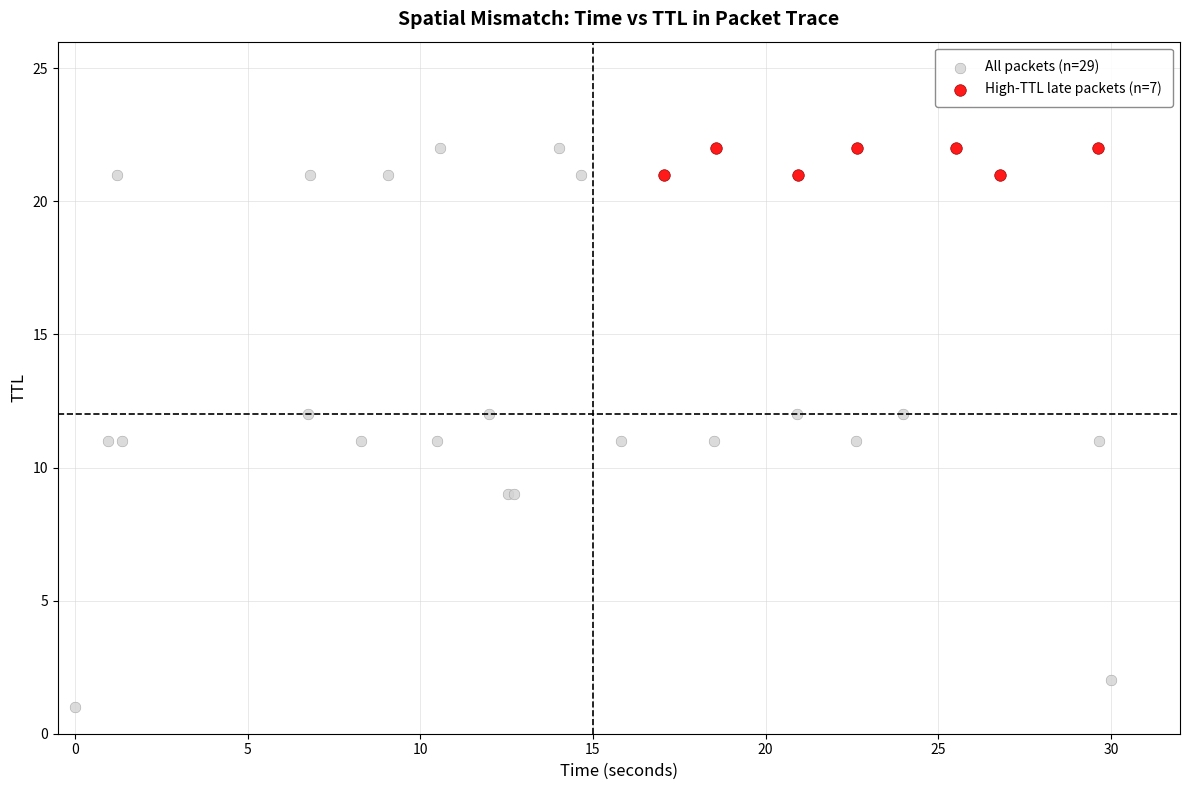

What are all the series names shown in the legend?

All packets (n=29), High-TTL late packets (n=7)